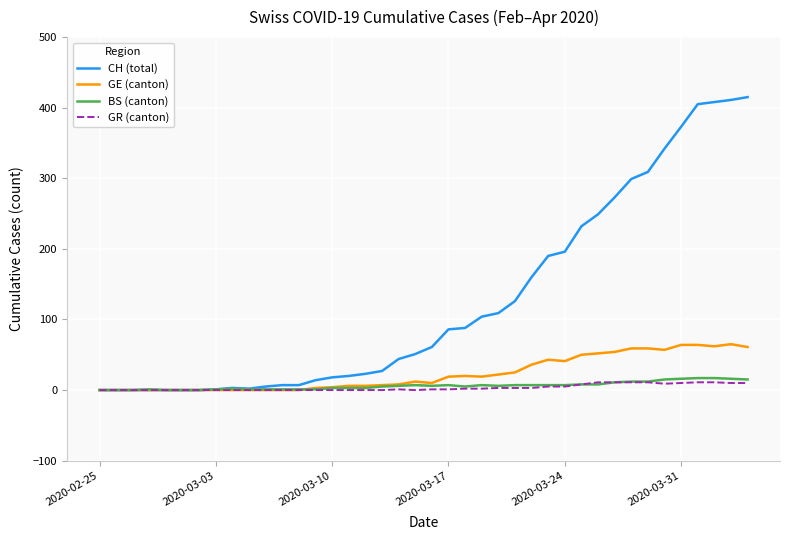

Which series has the largest total across all categories?

CH (total)